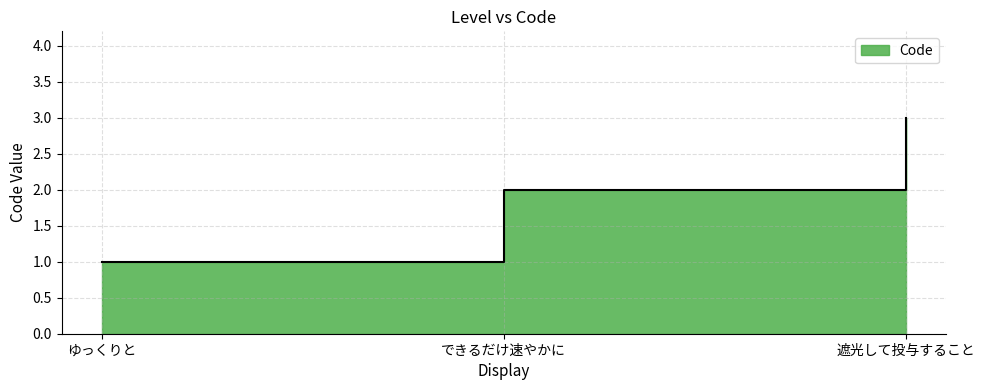

How many data points are above 2?

1